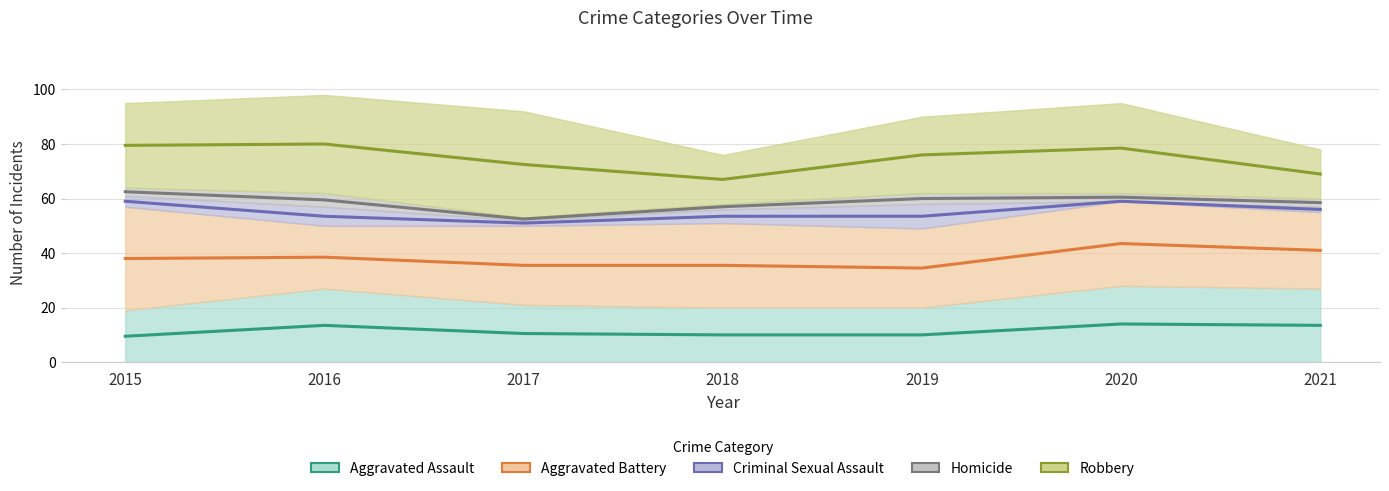

How many Homicide values are between 2 and 4?

5